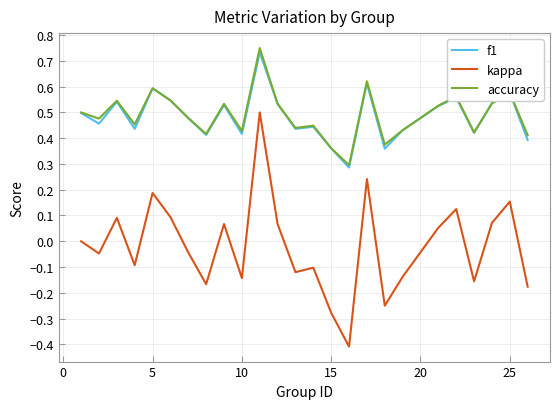

True or false: kappa and f1 cross at least once.

False